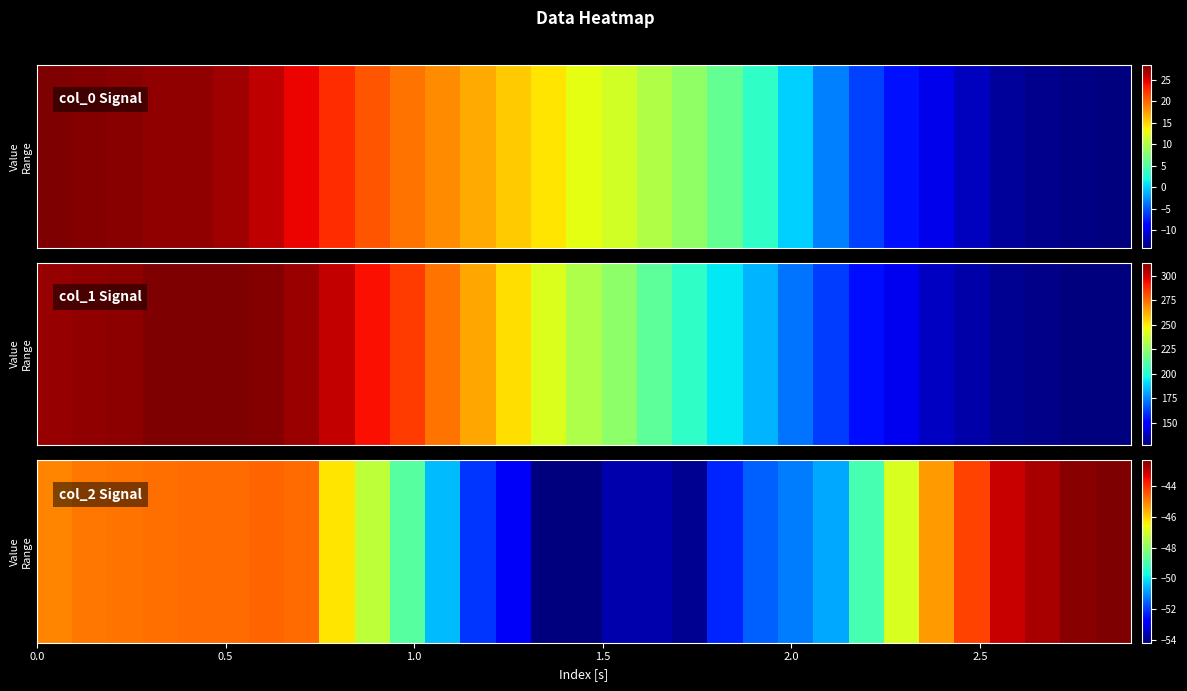

What is the difference between the second highest and minimum values?

11.7